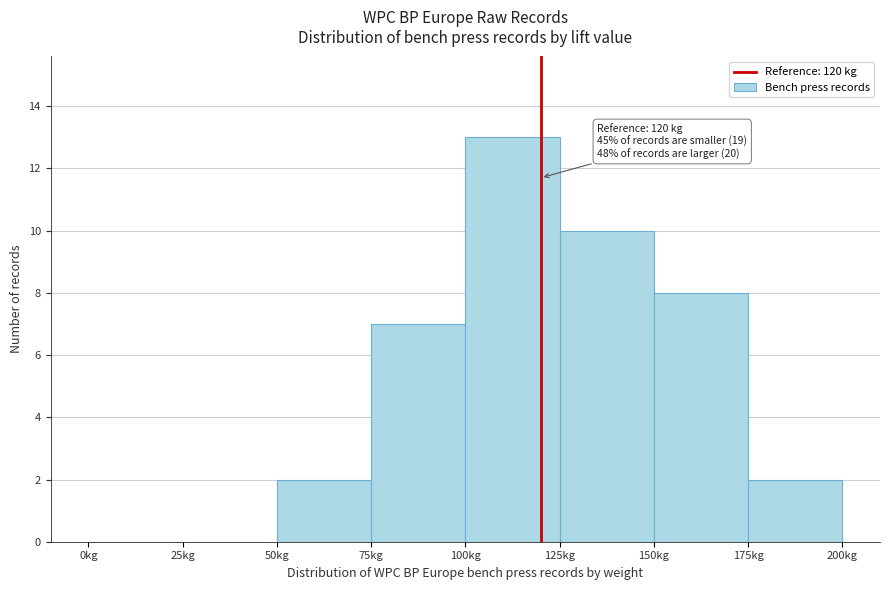

Which range on the x-axis has the tallest bar?

100 to 125